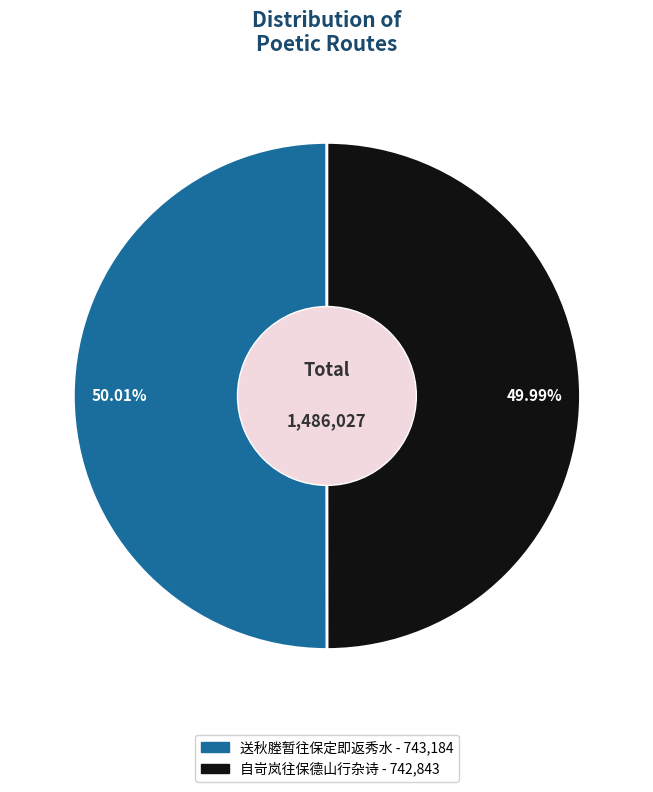

Does any single category account for the majority?

Yes